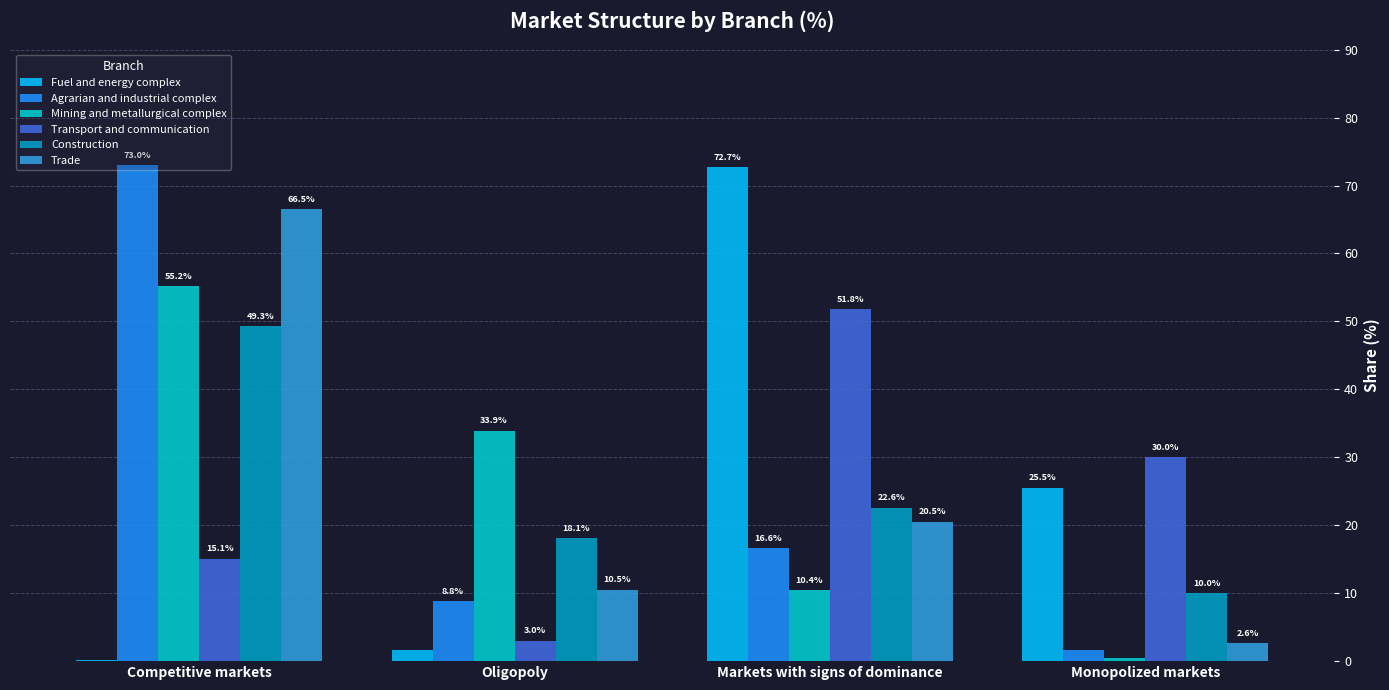

How many groups of bars are there?

4